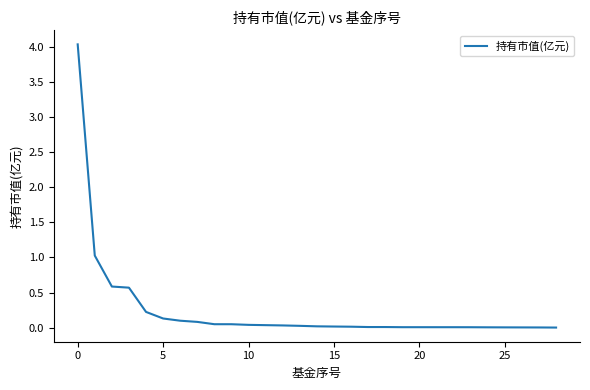

What is the greatest value displayed?

4.0